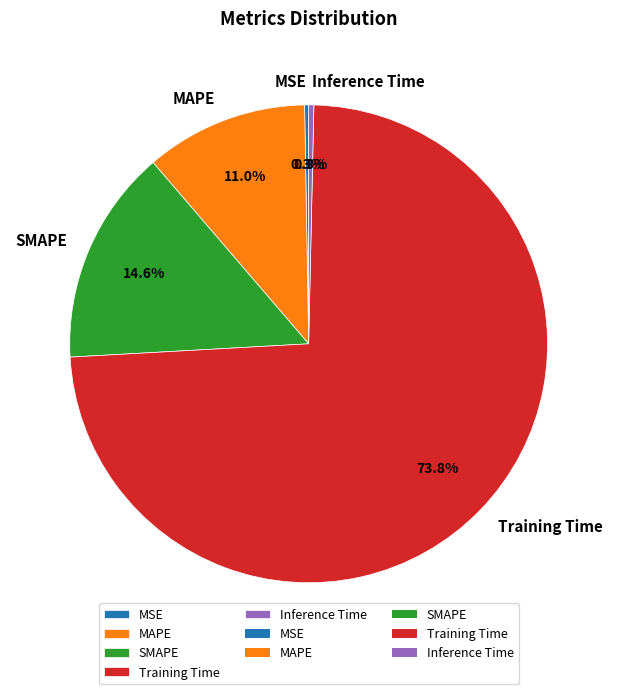

What is the majority slice?

Training Time